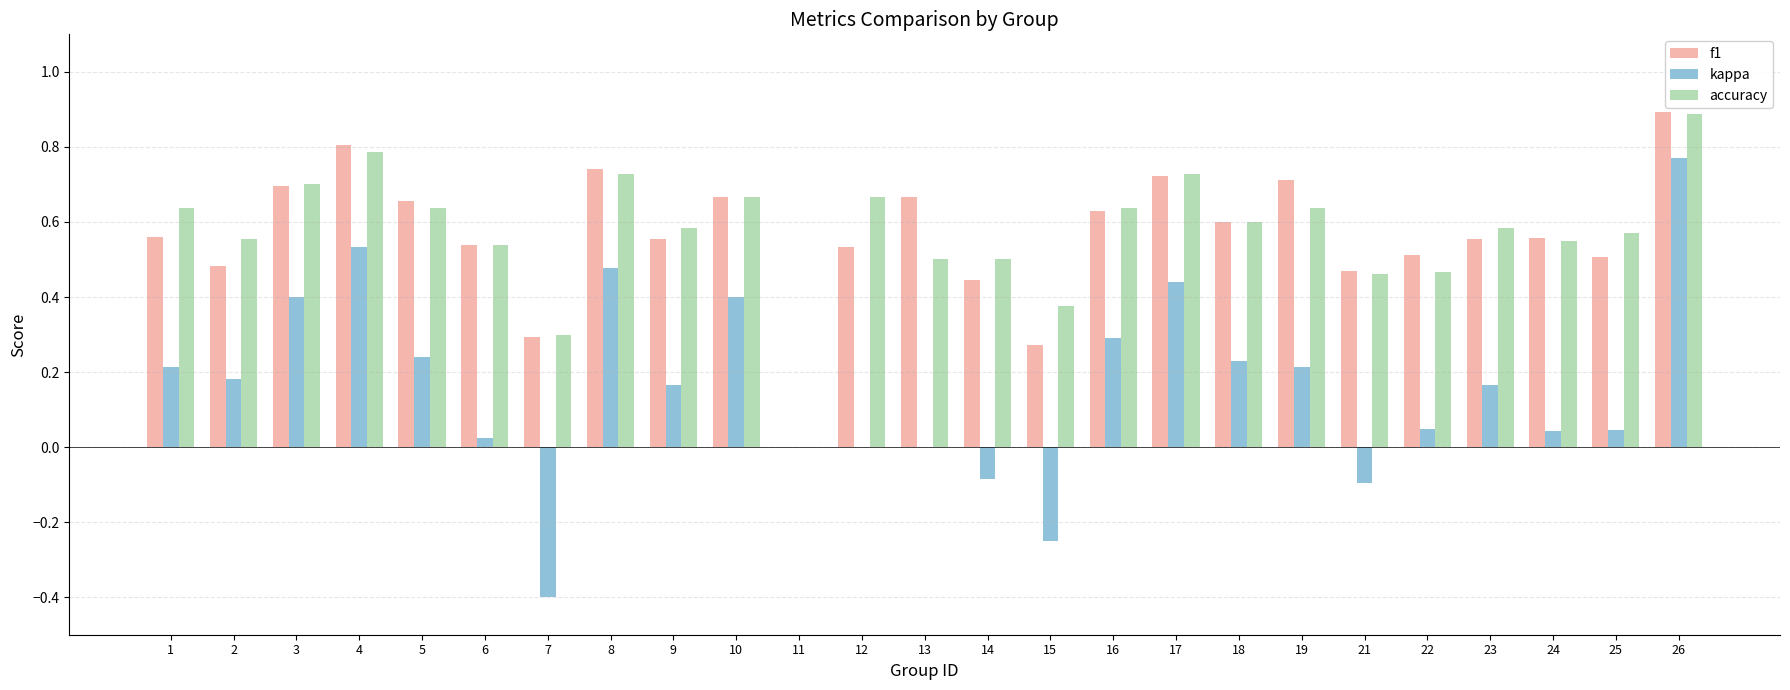

The f1 series shows 0.3 at 26. True or false?

False